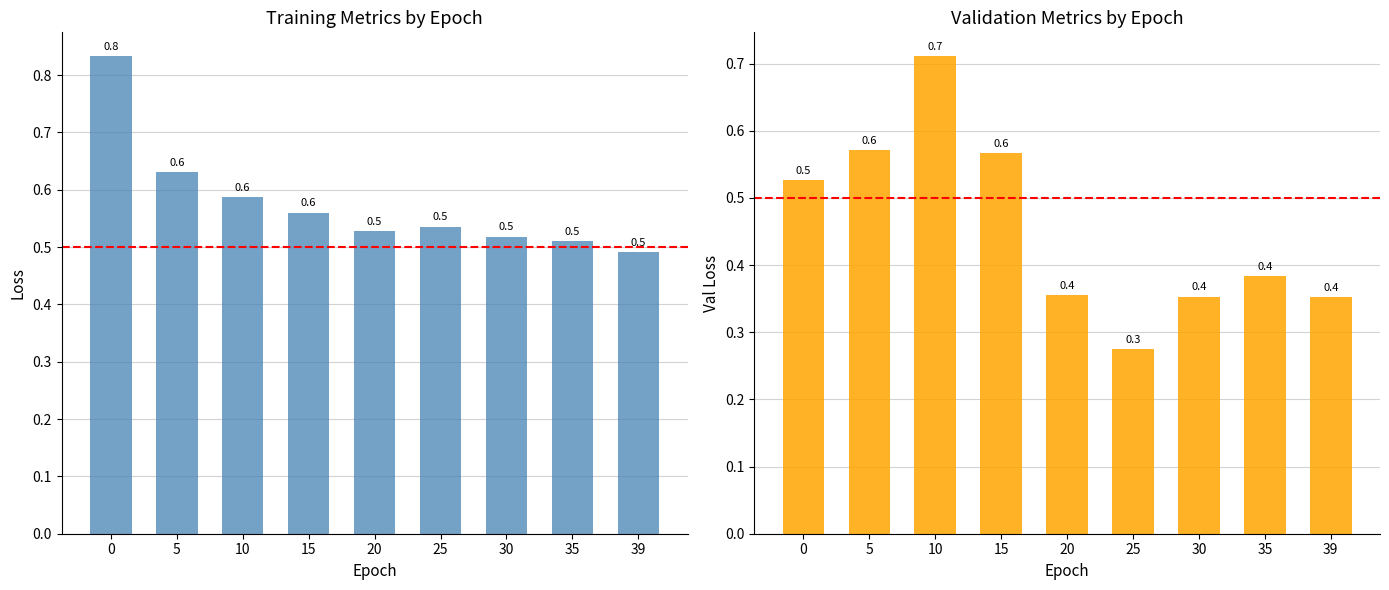

What value does the val_loss series have at 0?

0.5